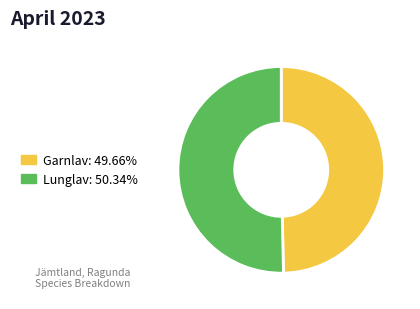

Is there a majority slice in this chart?

Yes